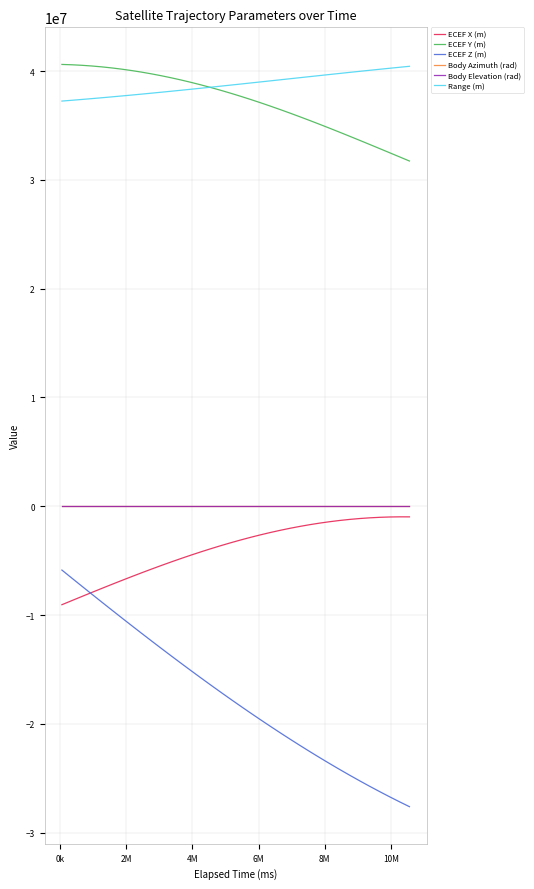

True or false: Body Elevation (rad) and Range (m) cross at least once.

False